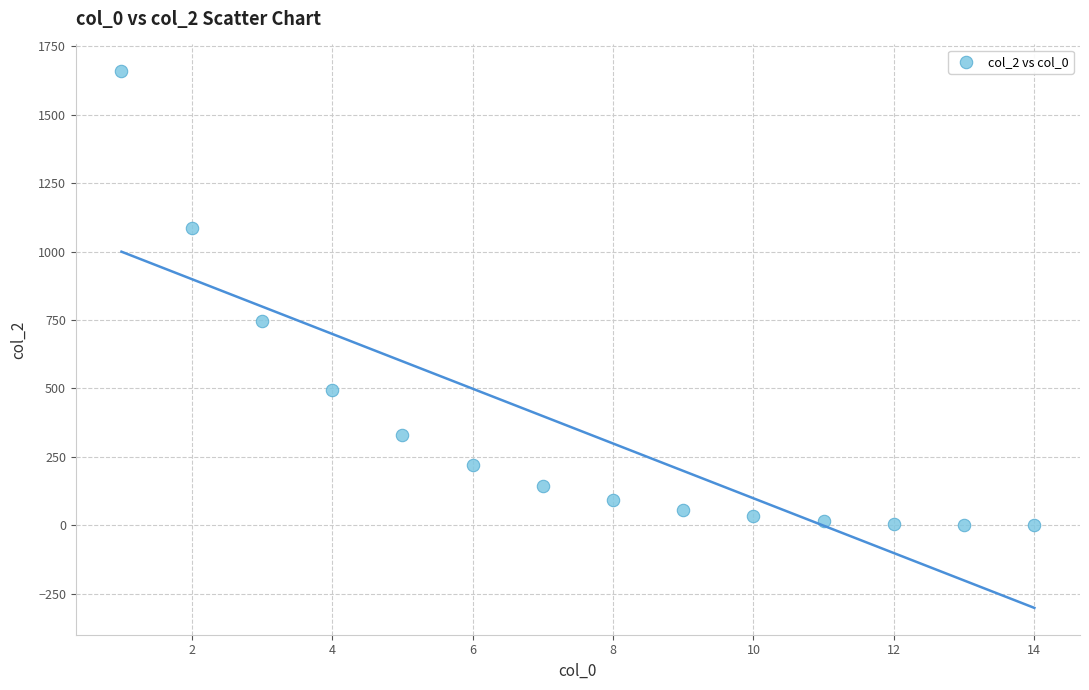

What Y value in the scatter plot is closest to 829?

747